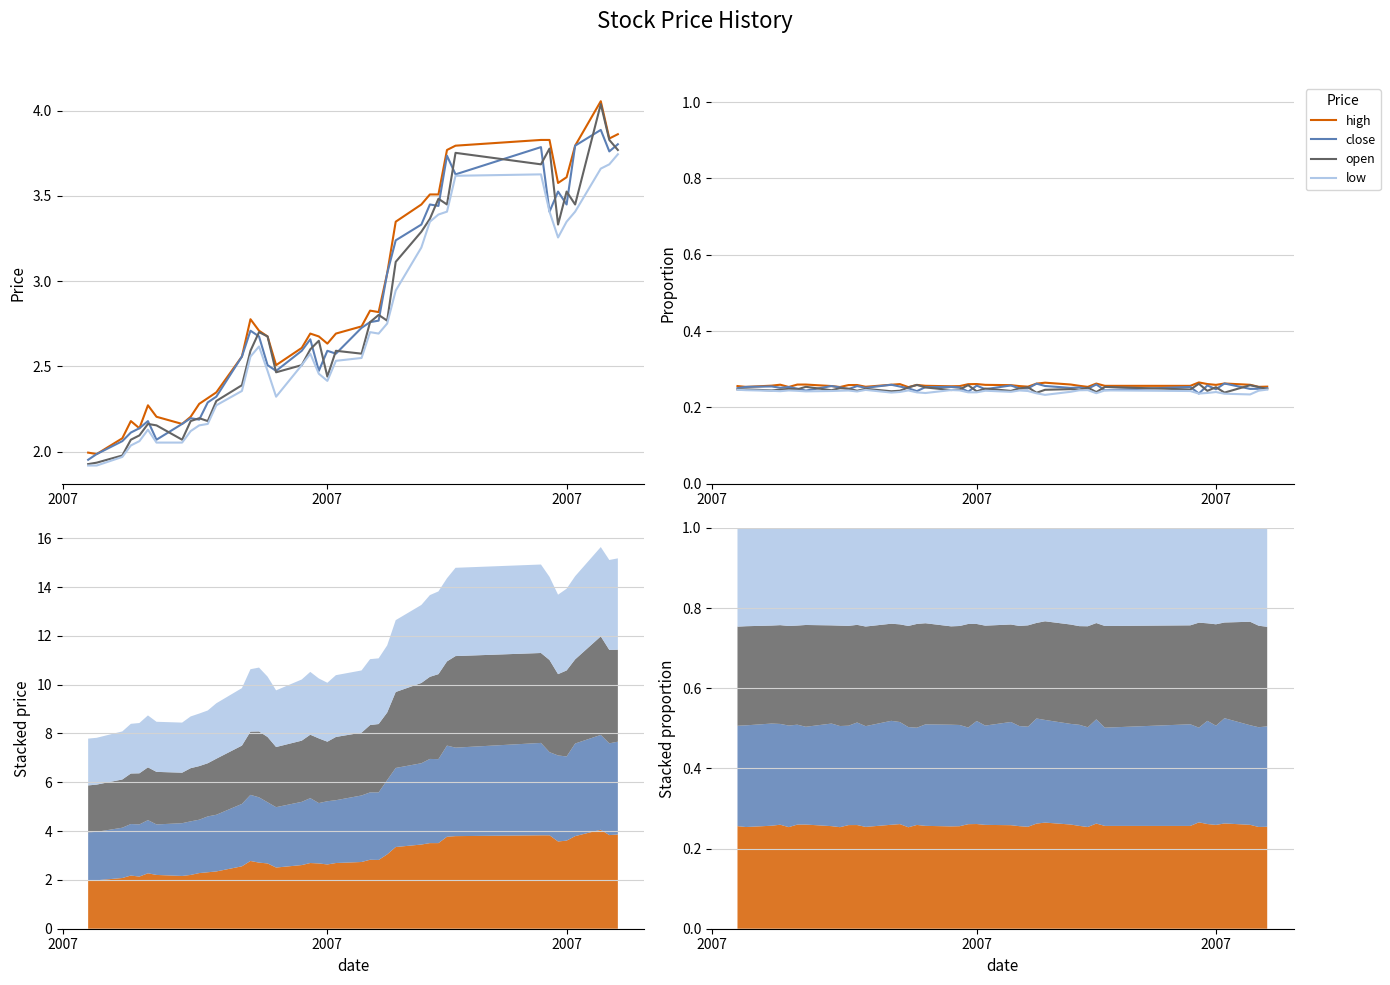

True or false: low and close intersect in this chart.

False